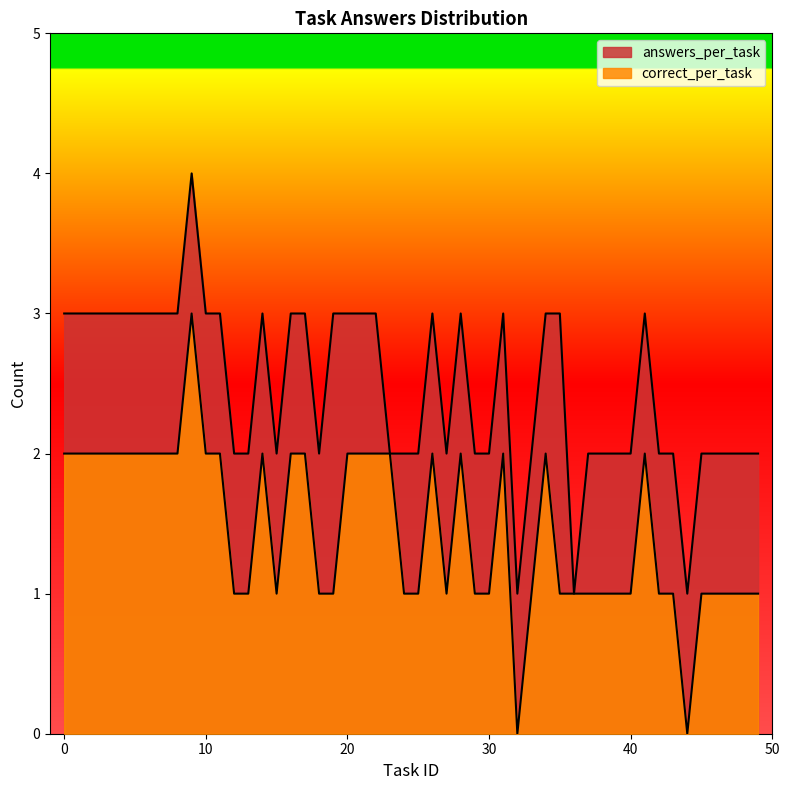

Does the chart display data point markers on the line(s)?

No